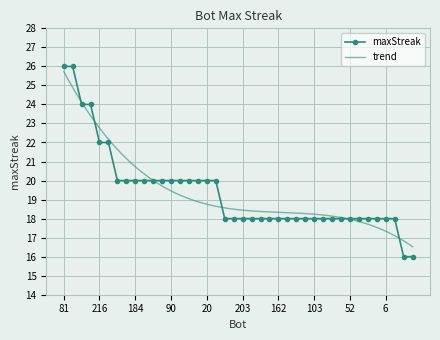

Where does the data first go above 18?

81